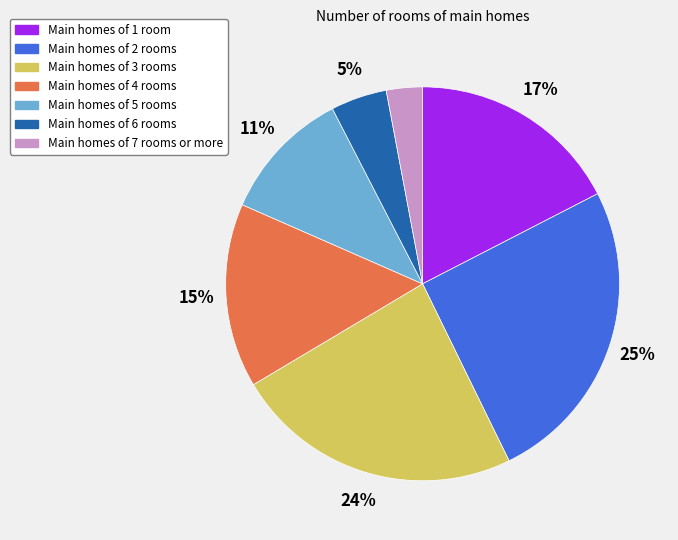

Does any single category account for the majority?

No